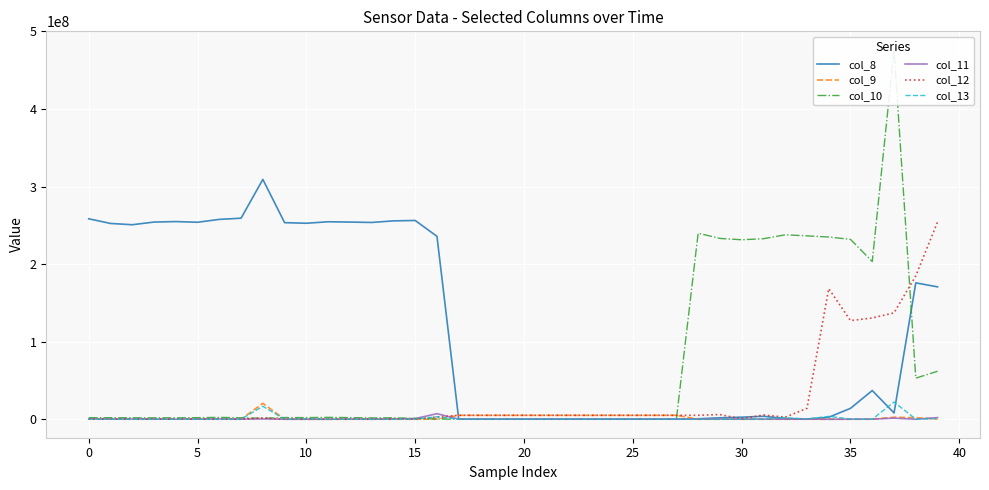

Is the value of col_8 at 28 greater than the value of col_13 at 26?

Yes